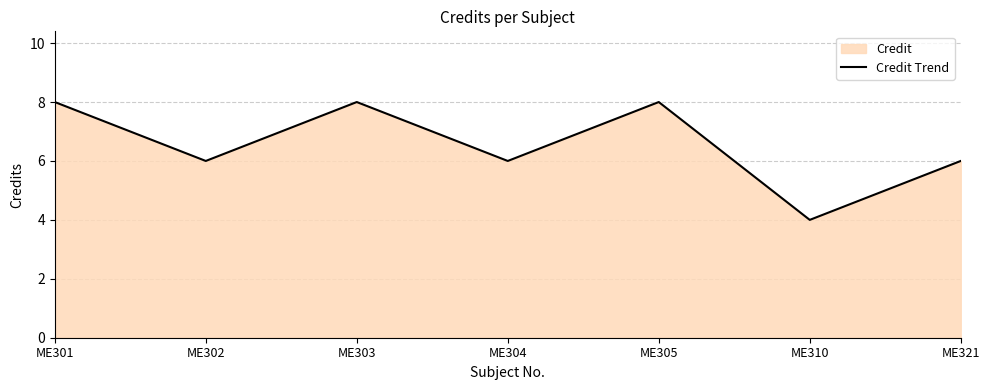

Reading right to left, what are all the values shown in this chart?

6	4	8	6	8	6	8